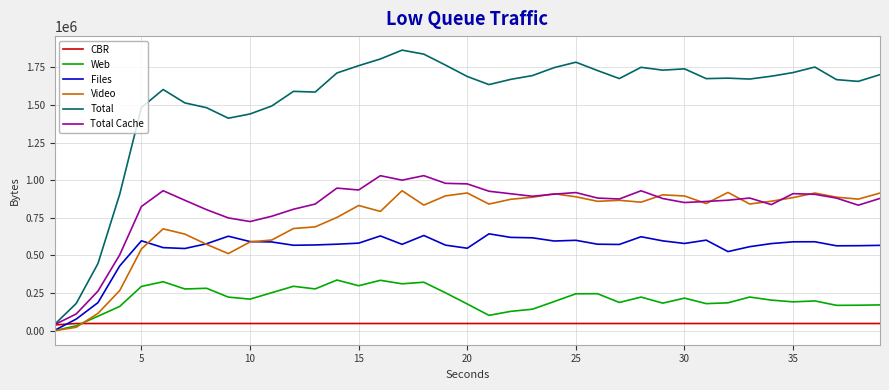

True or false: Total Cache and Video cross at least once.

True